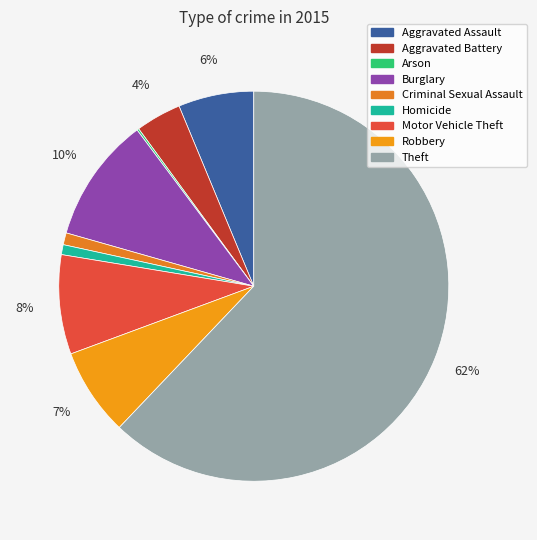

How many segments does this pie chart have?

9